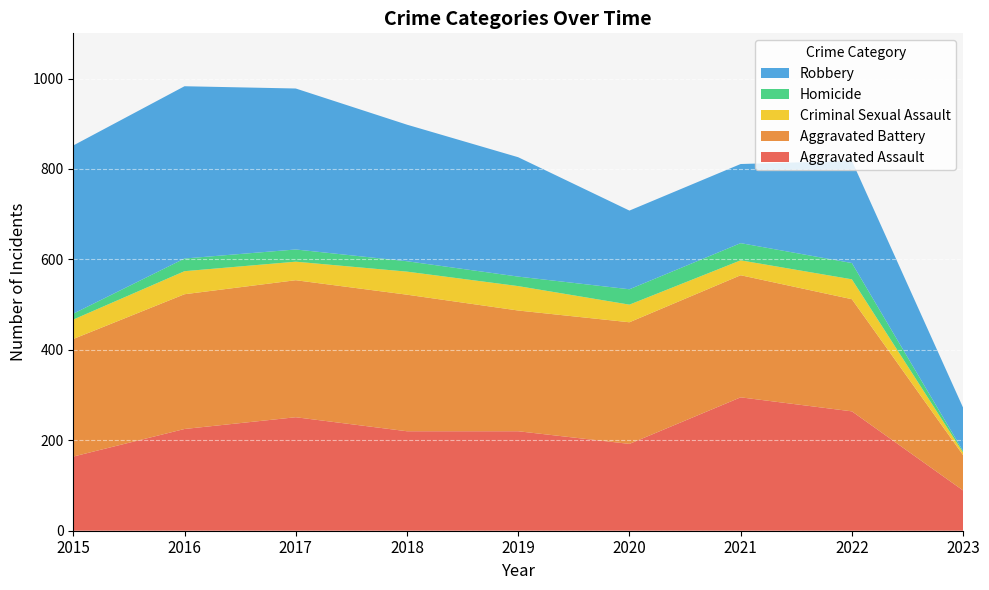

Reading left to right, extract all data points from this chart.

Aggravated Assault: 164	225	251	220	220	192	295	264	89
Aggravated Battery: 260	298	303	302	267	269	270	248	78
Criminal Sexual Assault: 43	51	41	51	54	39	33	44	6
Homicide: 13	28	27	23	21	34	38	36	3
Robbery: 372	381	356	302	264	174	175	226	96